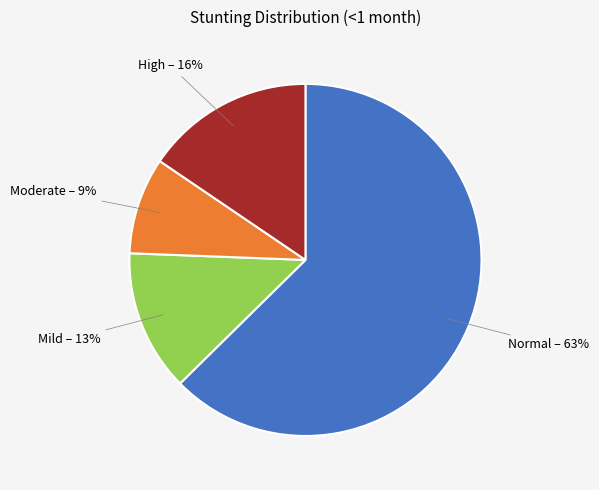

Is there a majority slice in this chart?

Yes